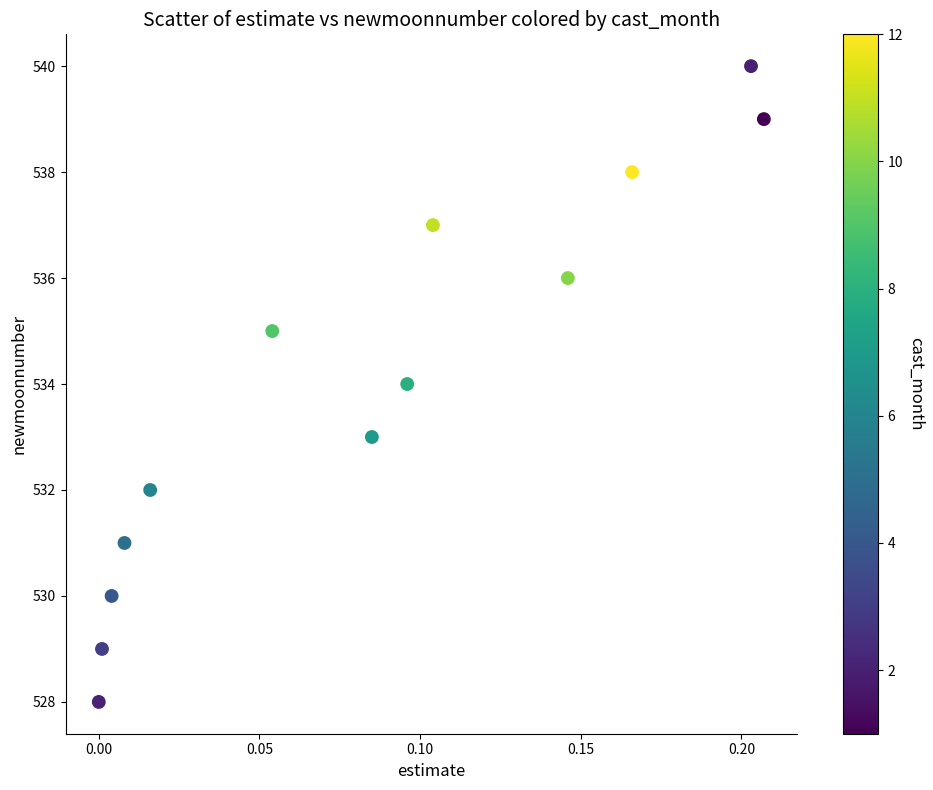

What is the range of Y values (max minus min)?

12